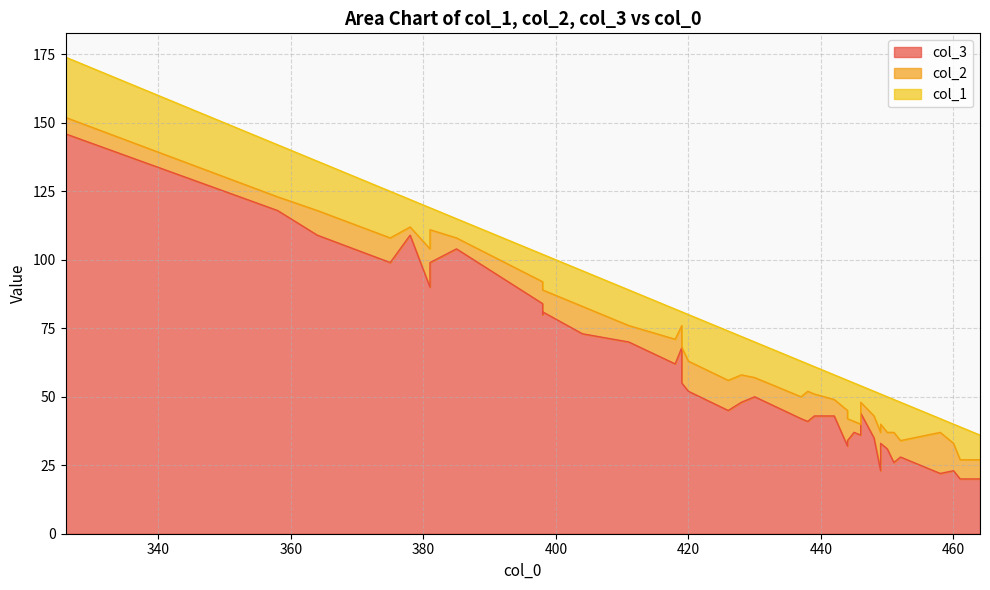

Does the chart display data point markers on the line(s)?

No